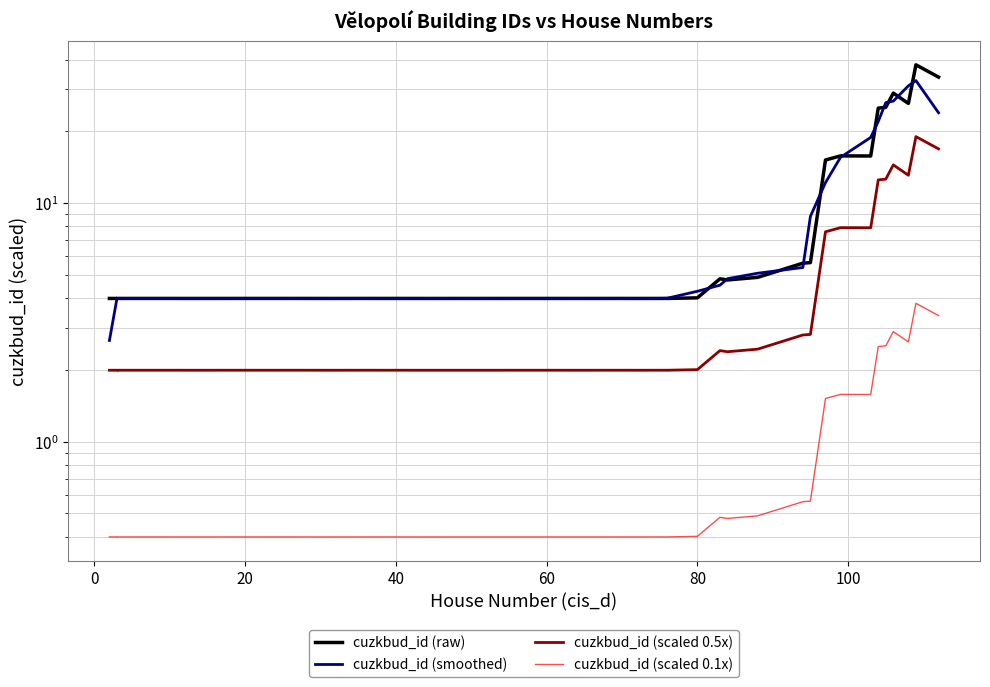

How many values in the cuzkbud_id (smoothed) series exceed 3?

39